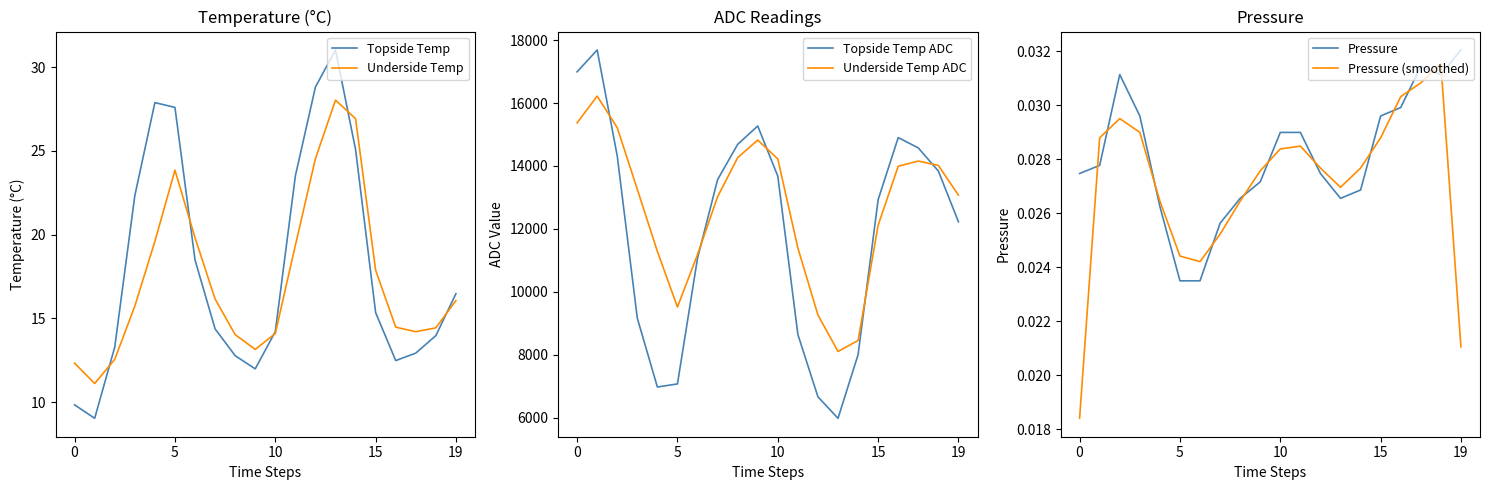

True or false: Underside Temp and Pressure cross at least once.

False